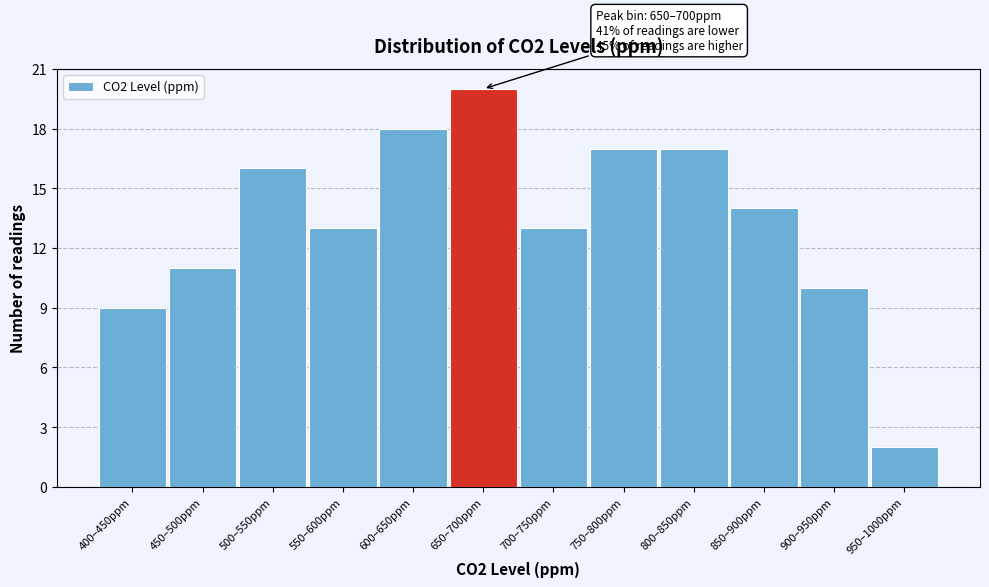

Reading left to right, list all the values displayed in this chart.

400–450ppm=9	450–500ppm=11	500–550ppm=16	550–600ppm=13	600–650ppm=18	650–700ppm=20	700–750ppm=13	750–800ppm=17	800–850ppm=17	850–900ppm=14	900–950ppm=10	950–1000ppm=2